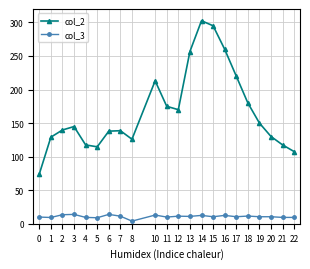

What is the sum of the col_3 values at 15 and 4?

20.0